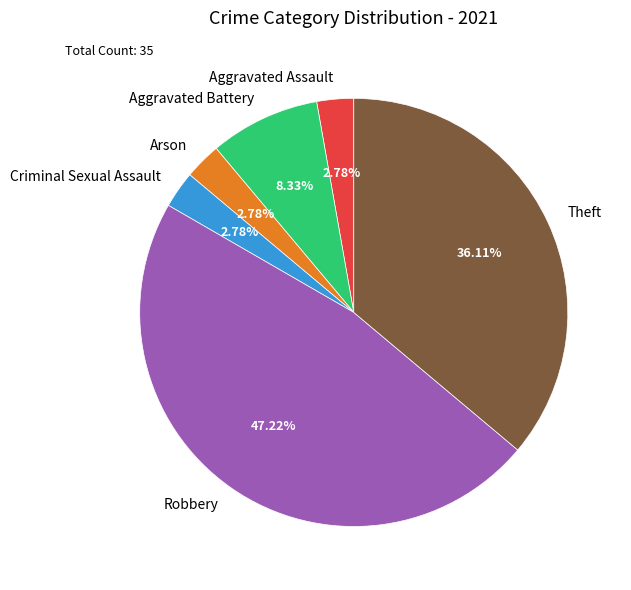

To the nearest percent, what portion does Theft represent?

36%